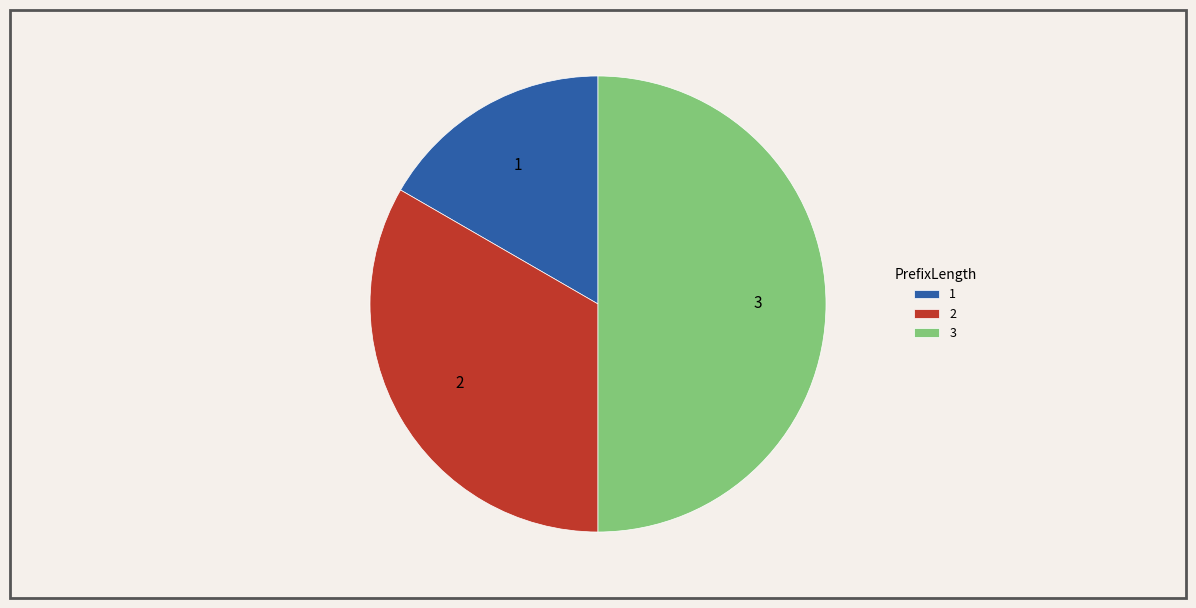

Is it true that 1 is 31% of the pie?

False